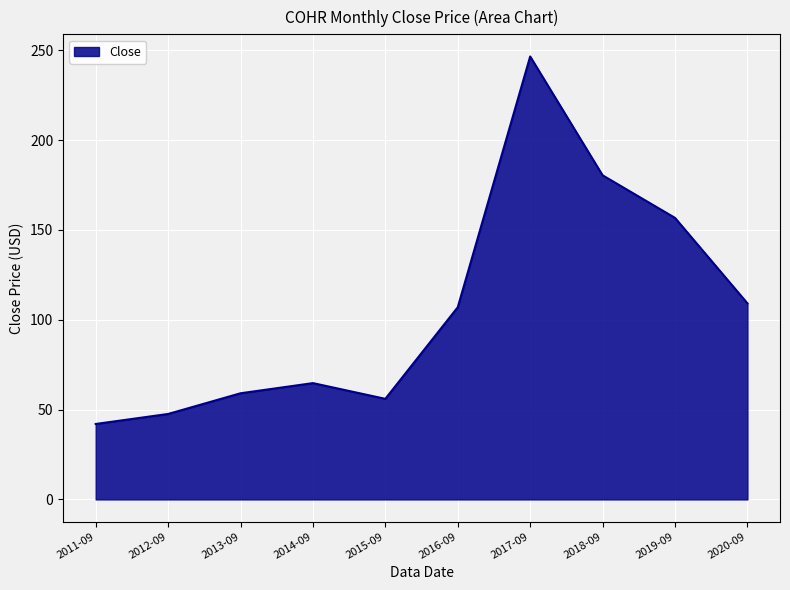

What is the smallest value displayed?

42.0